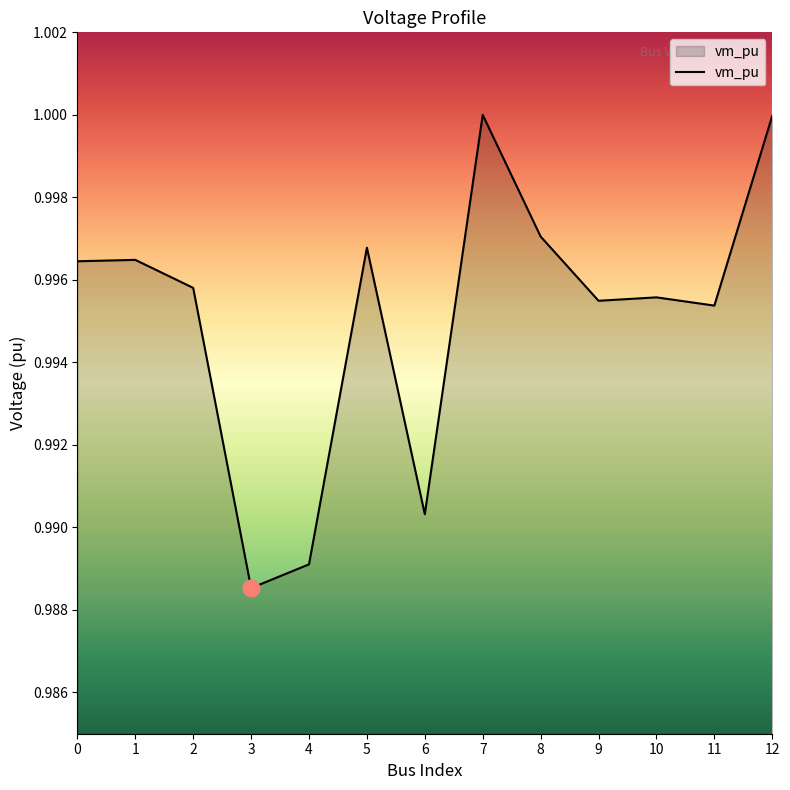

The chart shows a value of 1.8 at 9. True or false?

False